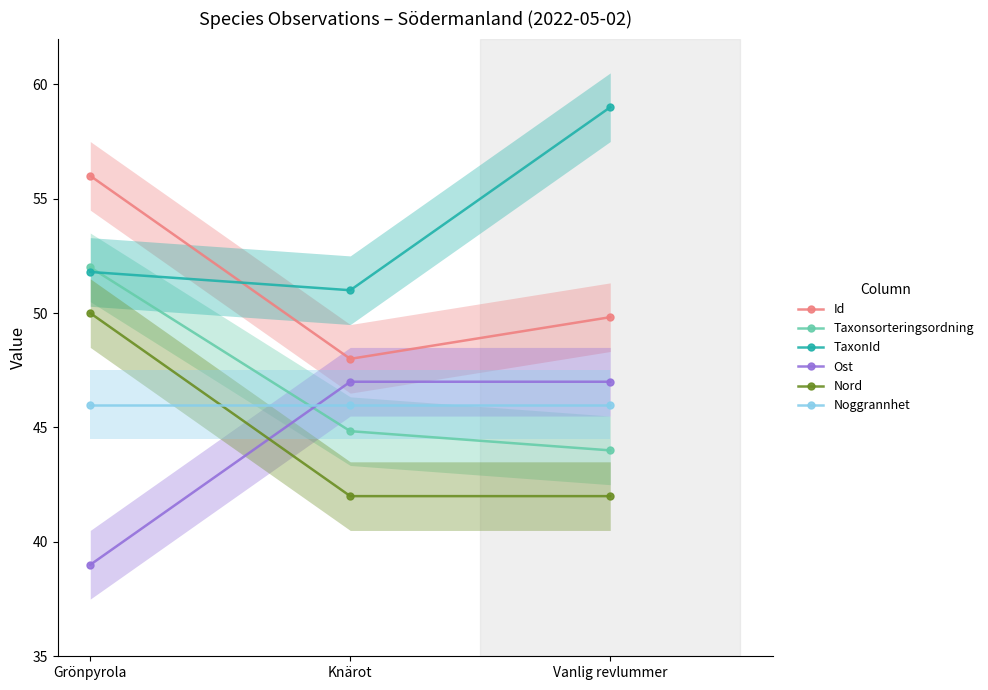

The TaxonId series shows 51.8 at Grönpyrola. True or false?

True